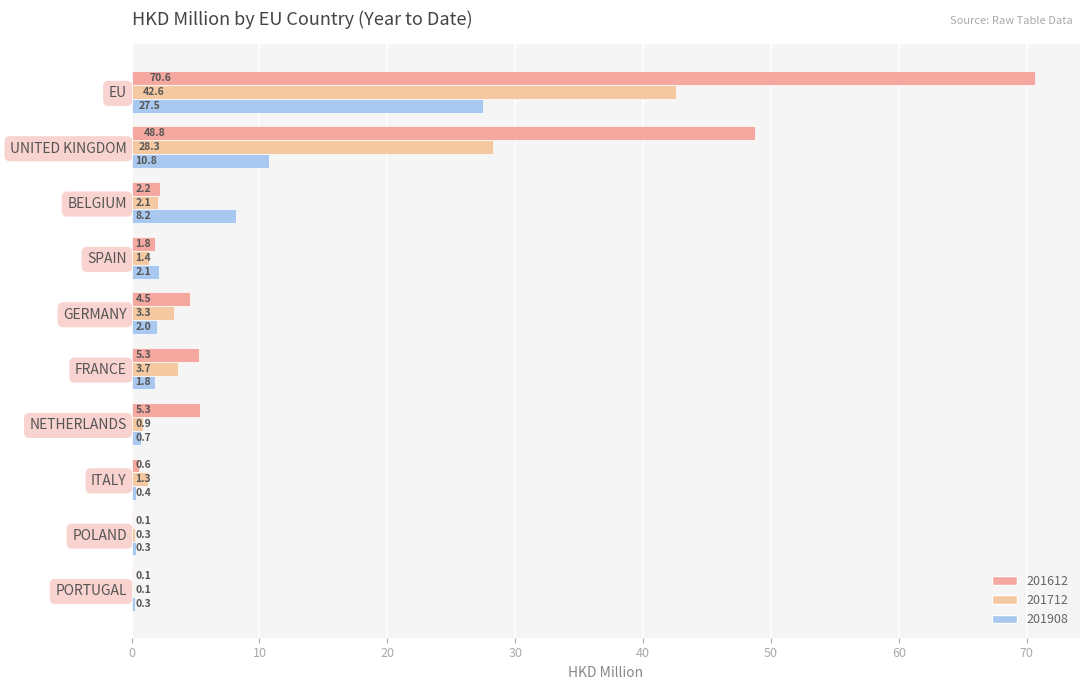

What is the difference between the maximum and minimum values in the 201908 series?

27.2